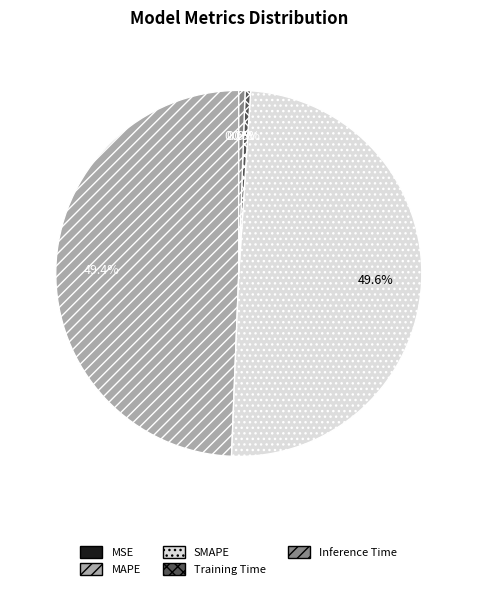

Which has a higher value, Training Time or MAPE?

MAPE